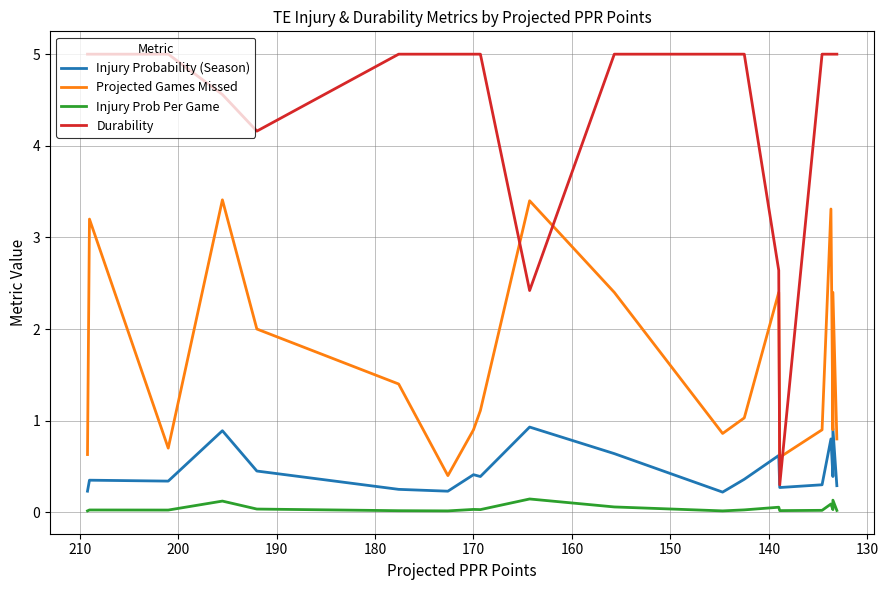

How many distinct data groups are displayed?

4